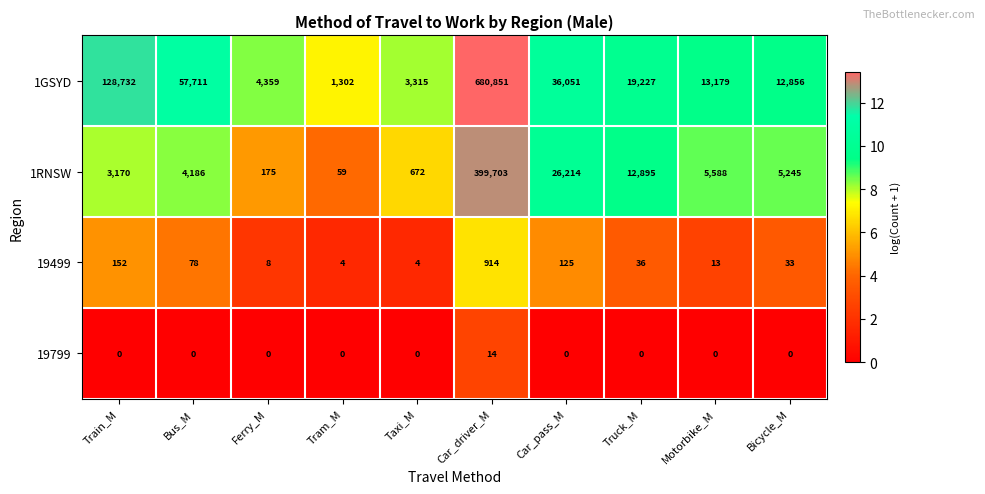

True or false: 19799 has a value of 0 at Bus_M.

True